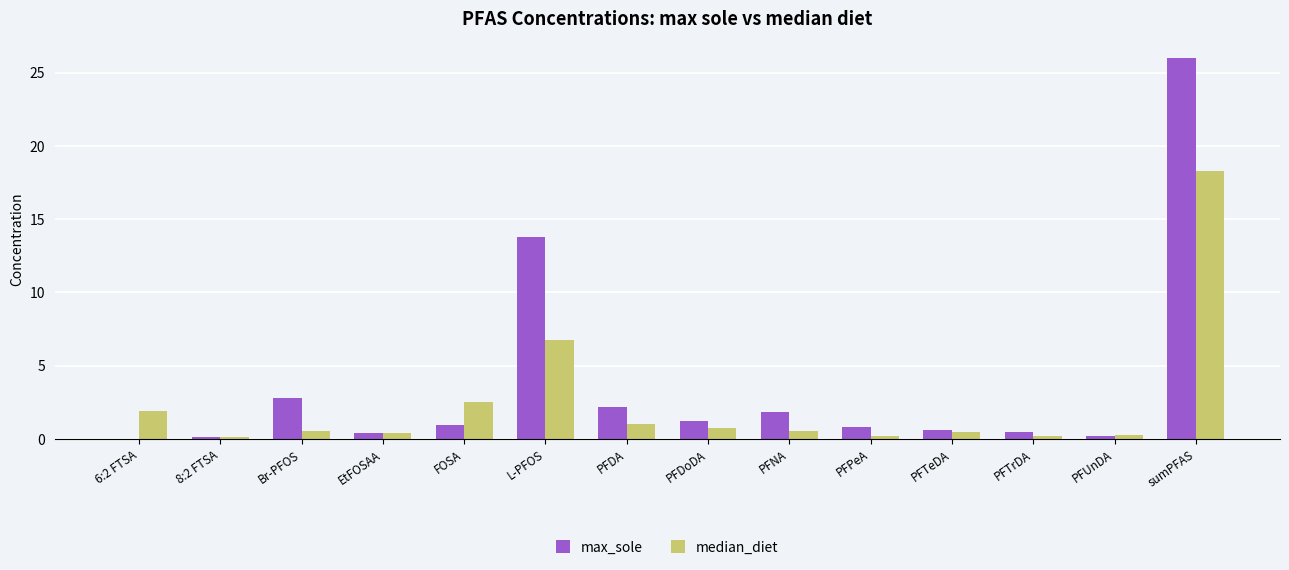

What is the highest value of the median_diet series?

18.3